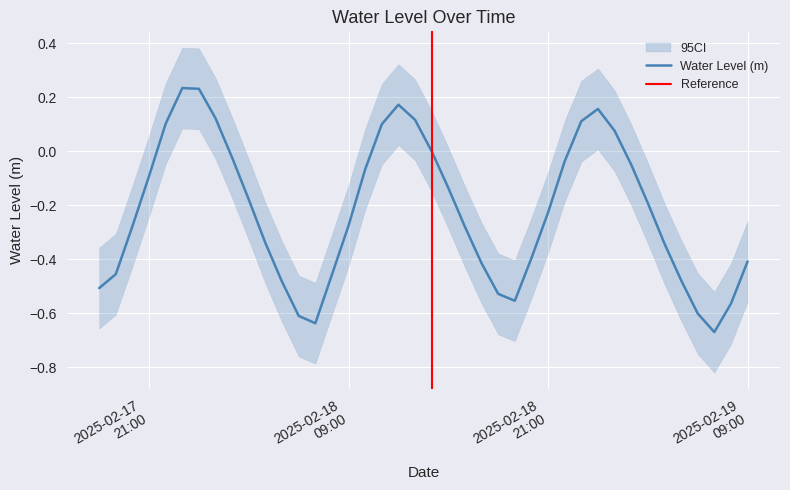

What value does the data have at 2025-02-18 23:00:00?

0.1